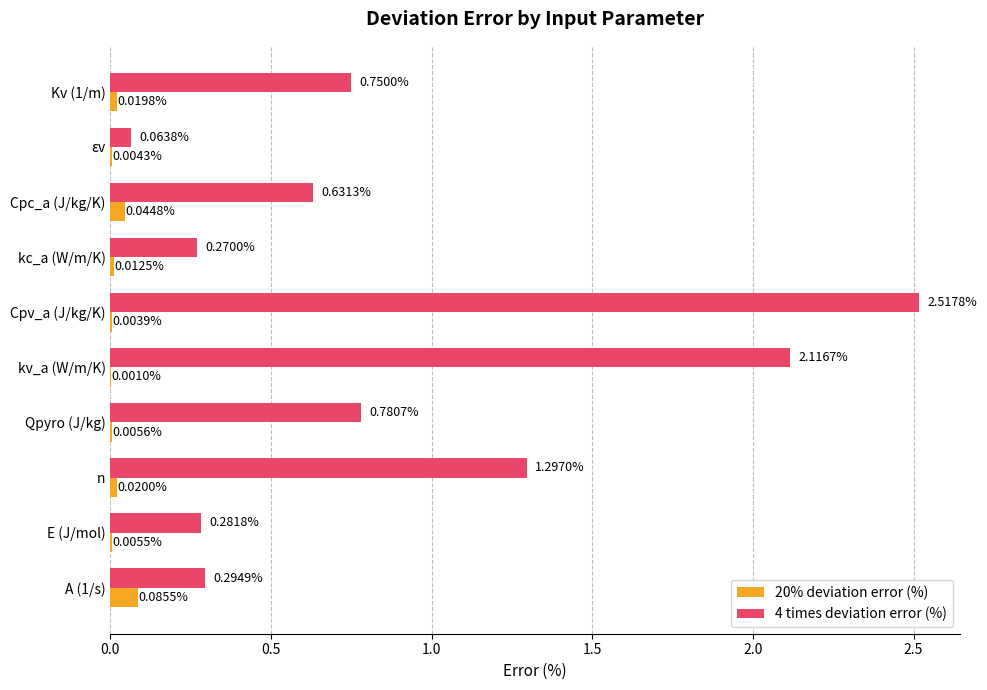

At which category does the chart reach its peak across all series?

Cpv_a (J/kg/K)